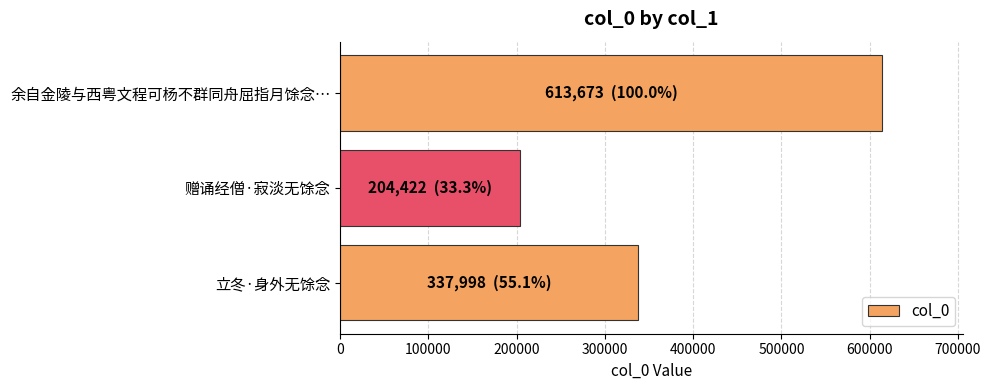

Where is the data nearest to the value 409047?

立冬·身外无馀念